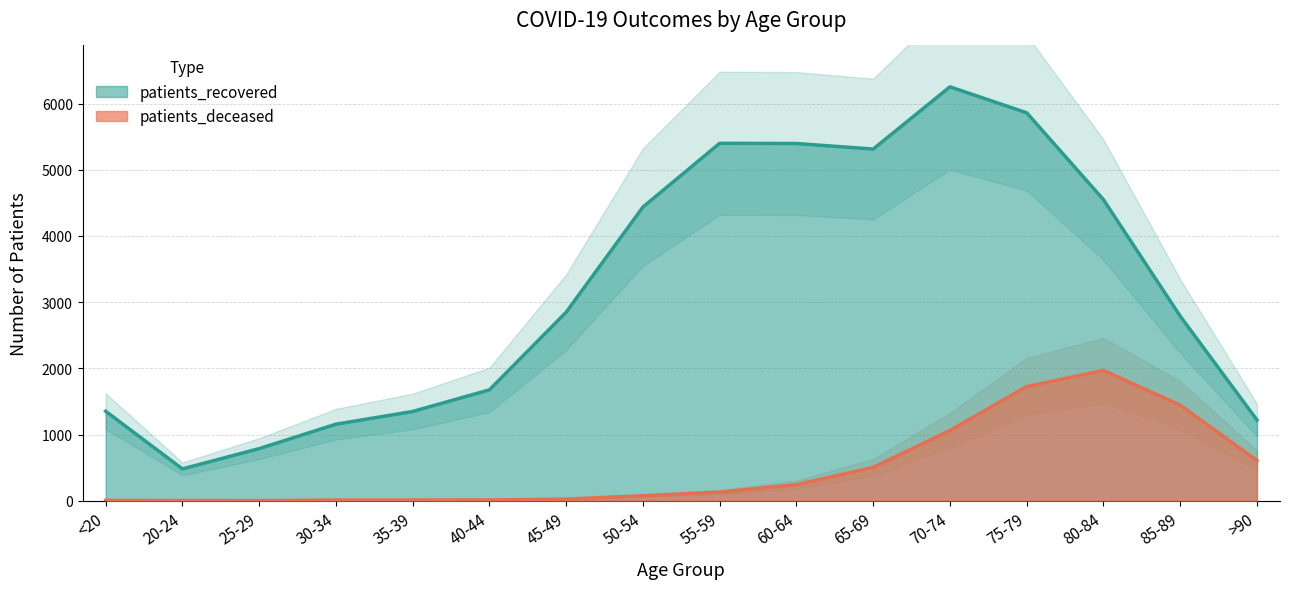

Count the number of data series in this chart.

2